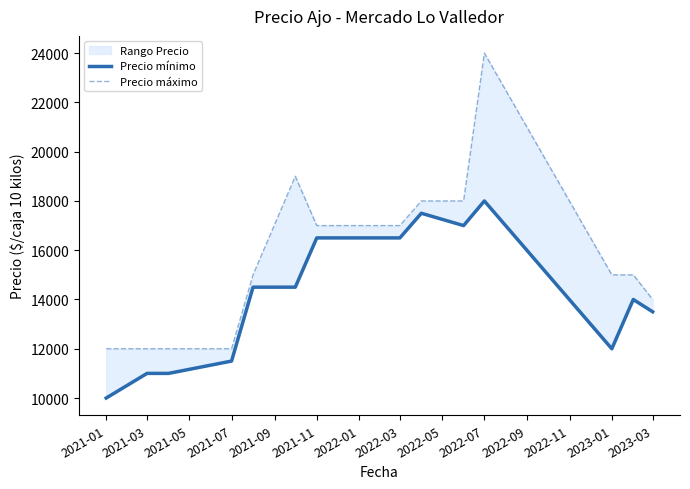

At which label does Precio máximo reach its minimum?

2021-01